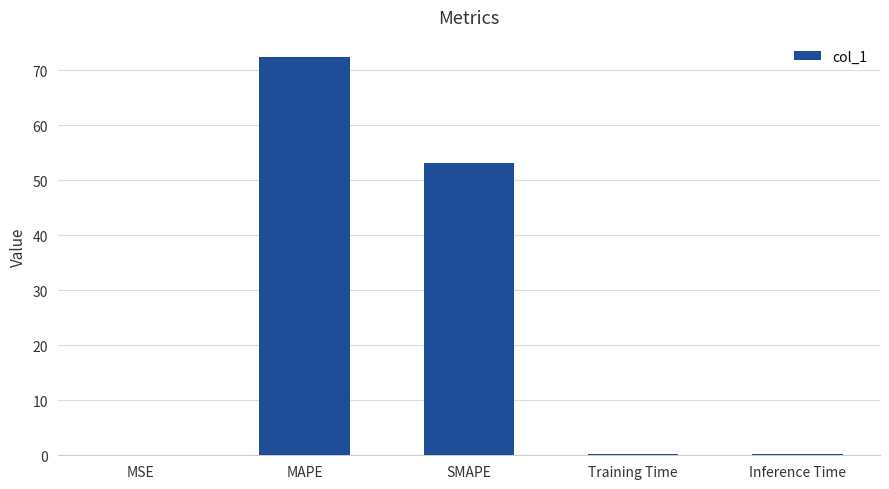

The chart shows a value of 72.4 at MAPE. True or false?

True